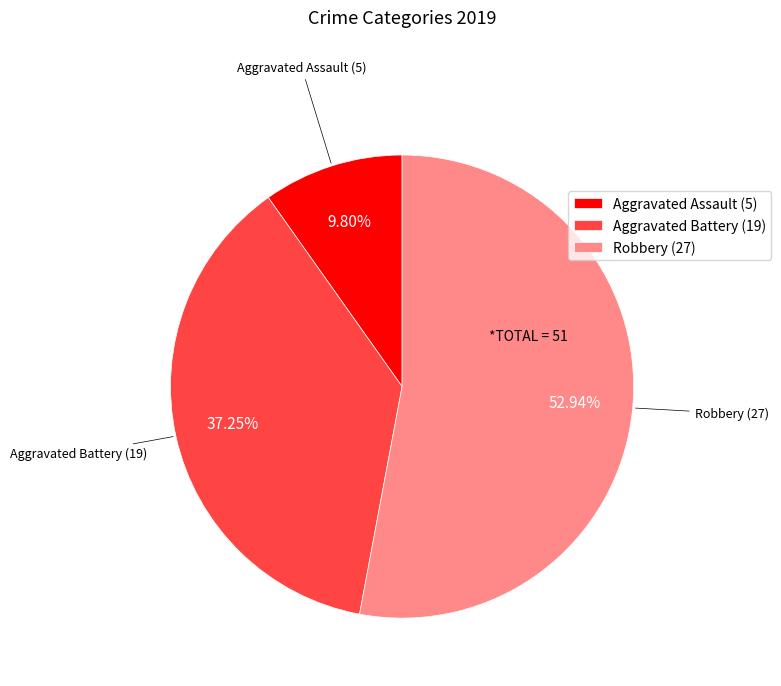

What percentage is the Aggravated Assault slice, to the nearest percent?

10%